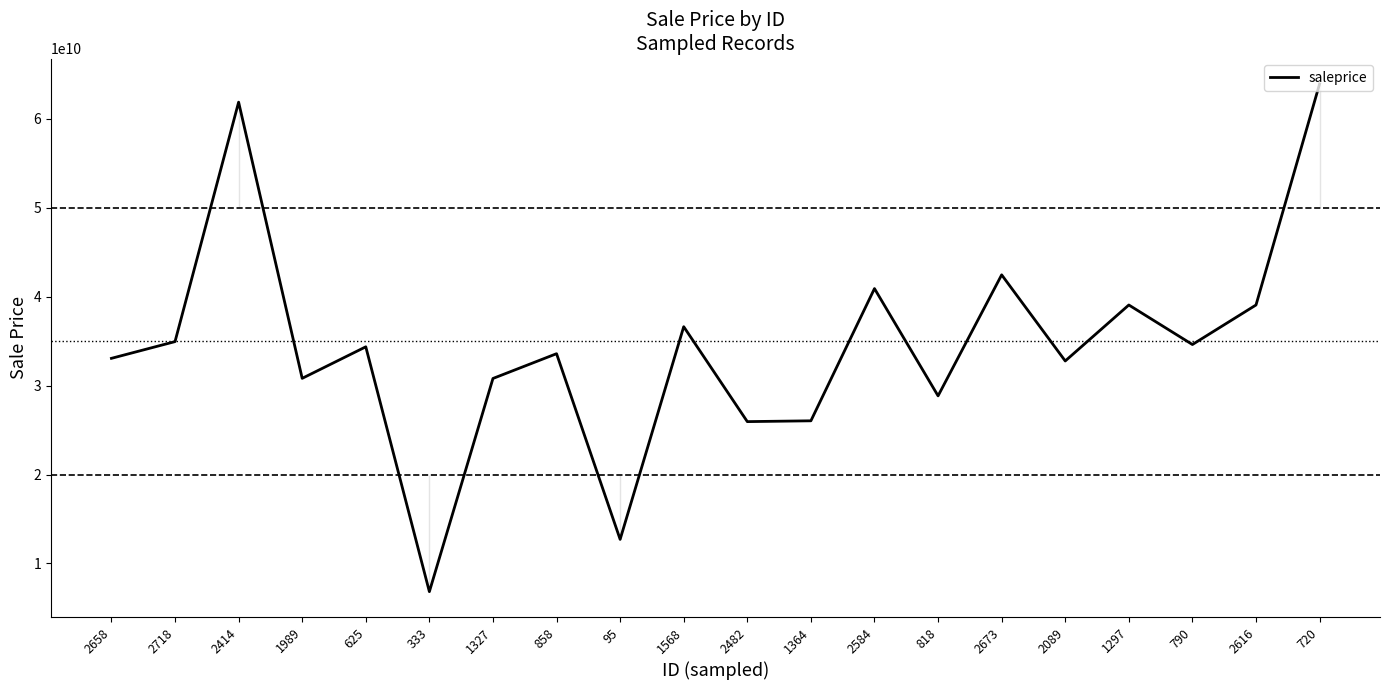

What is the difference between the values at 1327 and 2616?

8262082509.1